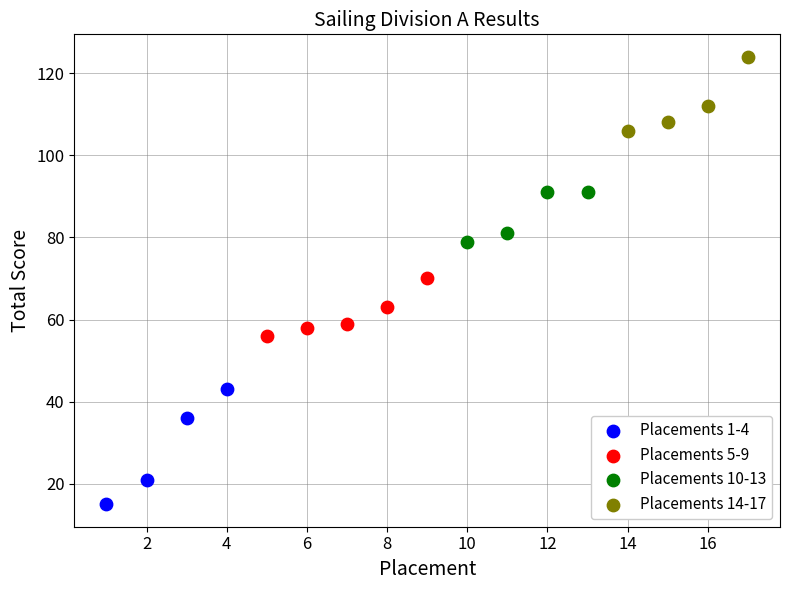

Which series has the widest spread of Y values?

Placements 1-4